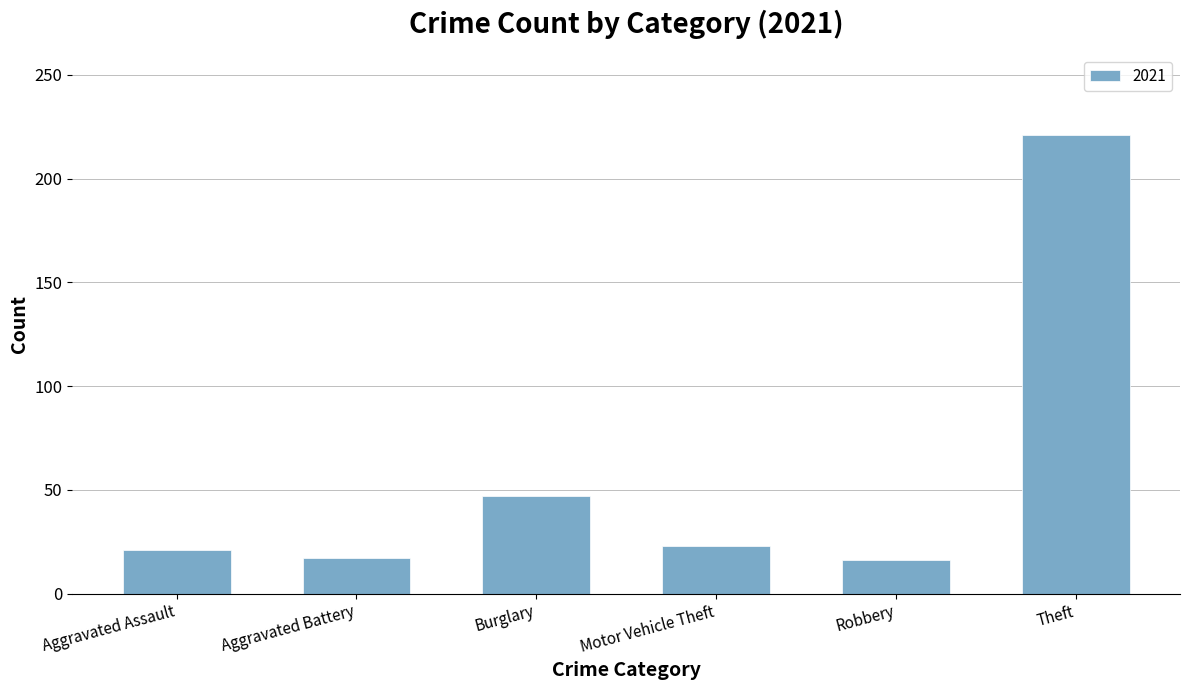

Where does the data first go above 23?

Burglary